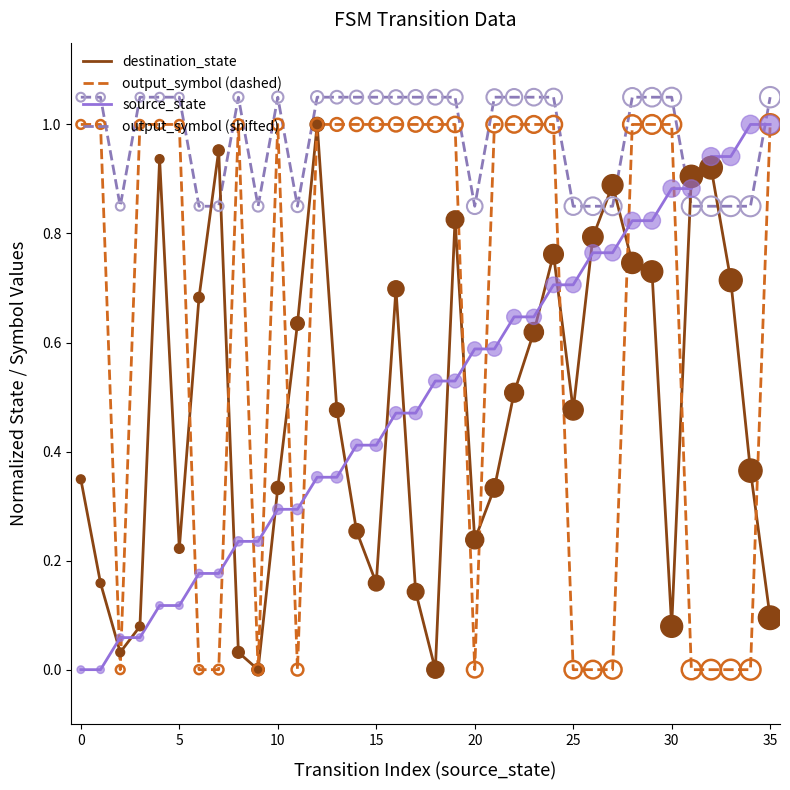

Which series has the largest total across all categories?

output_symbol (shifted)